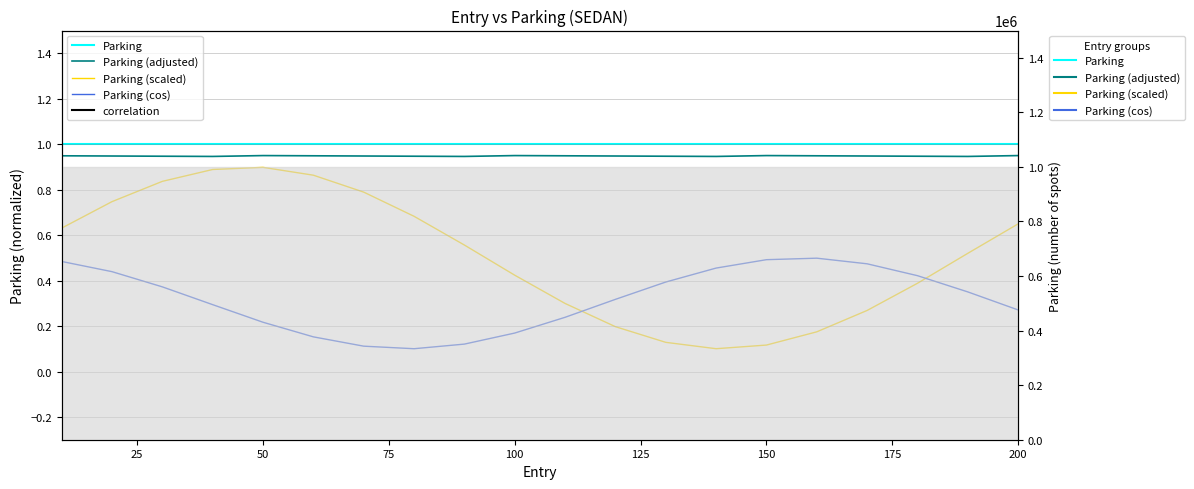

True or false: Parking and Parking (adjusted) cross at least once.

False